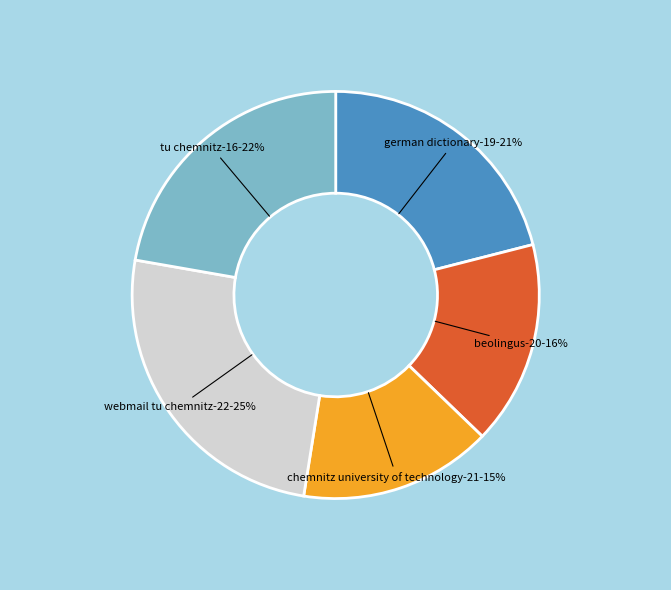

Is there a majority slice in this chart?

No